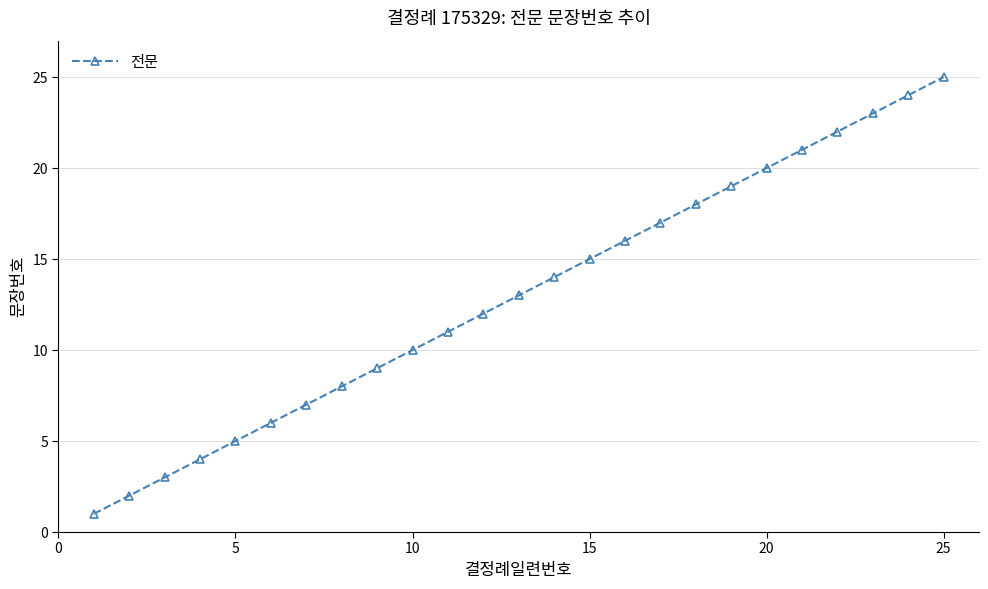

How many lines are shown in the chart?

1